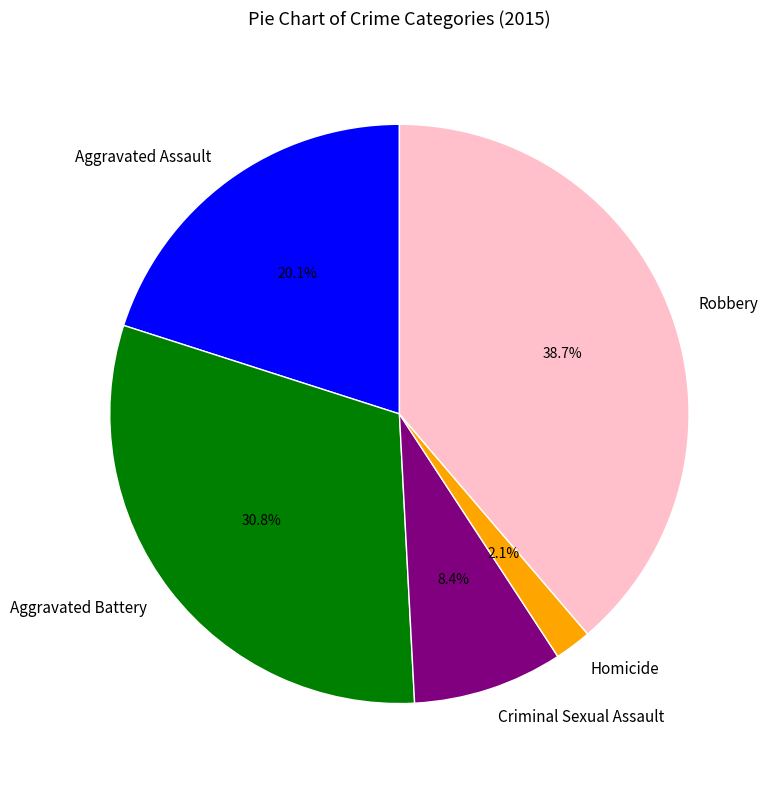

Rank the categories by value from lowest to highest.

Homicide, Criminal Sexual Assault, Aggravated Assault, Aggravated Battery, Robbery